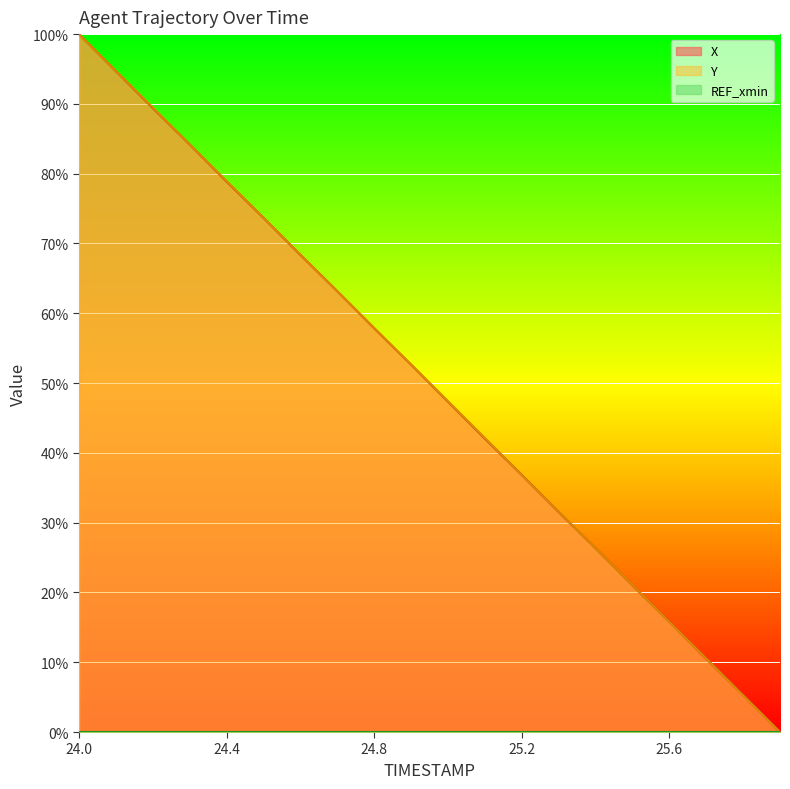

True or false: Y has a value of 85.8 at 24.8.

False